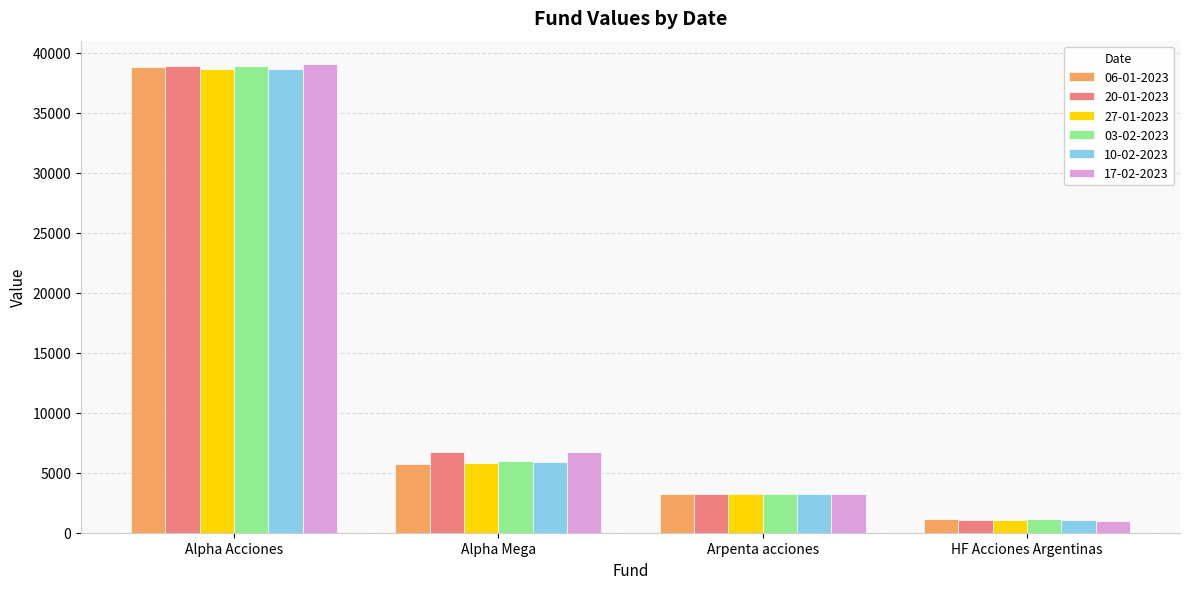

What position from the left is Arpenta acciones?

3